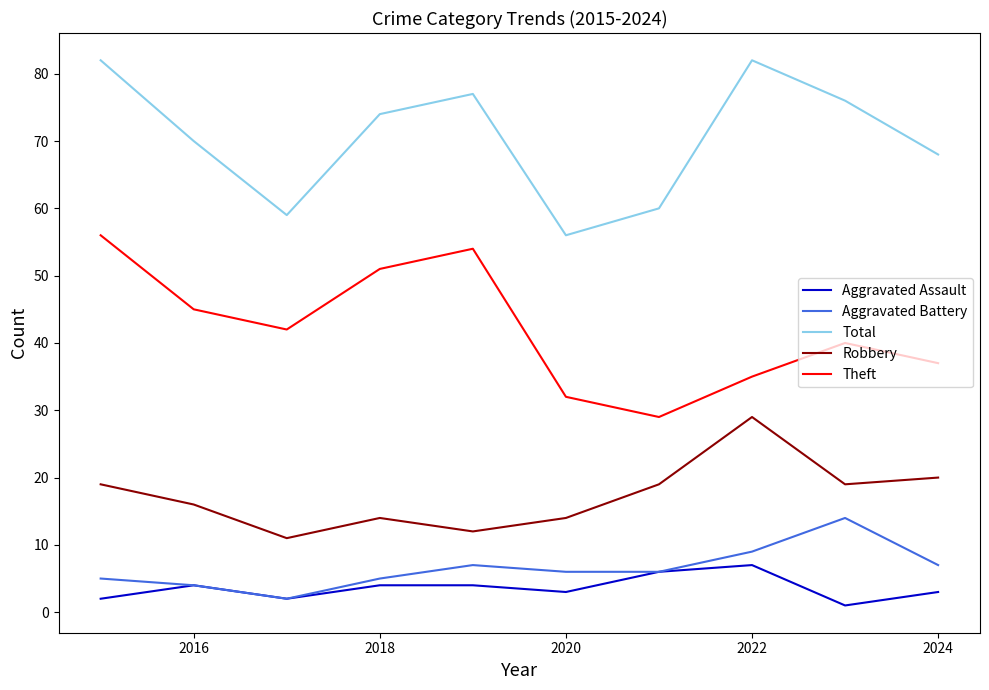

Which series has the largest total across all categories?

Total